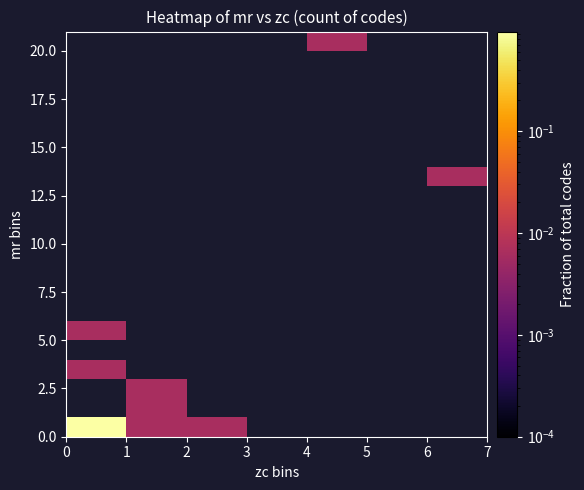

What is the maximum value shown in the chart?

0.9